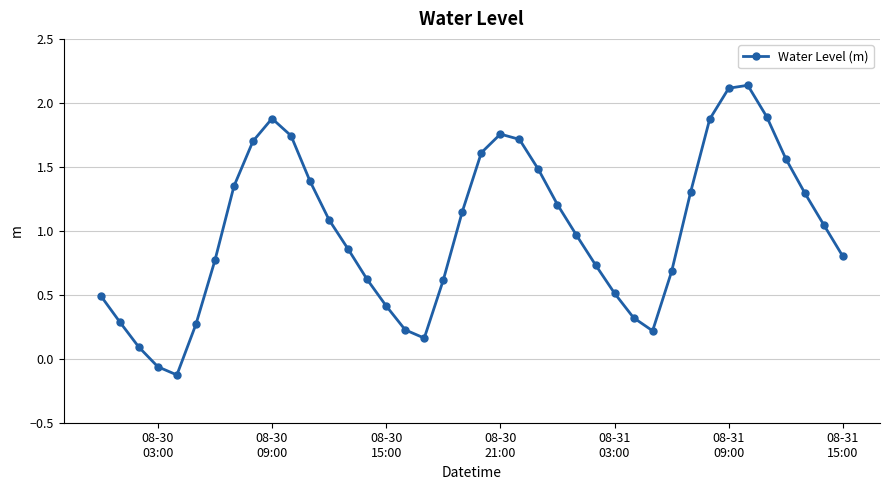

How many interior local valleys (lower than both neighbors) does the data have?

3